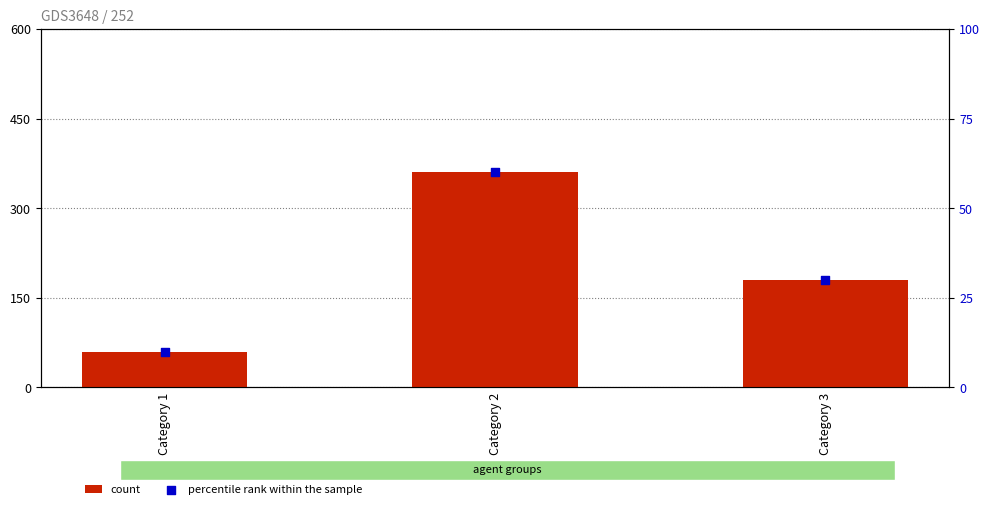

What is the total value across all series at Category 2?

420